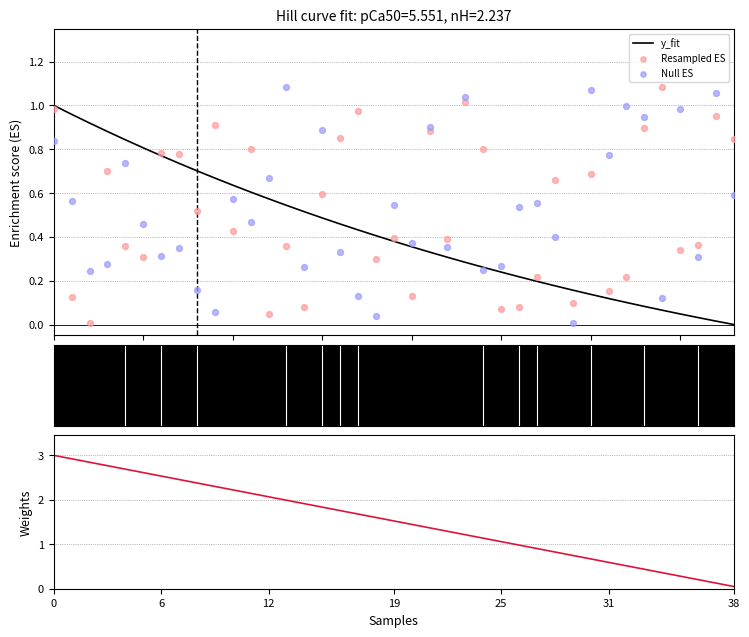

Which series has the largest total across all categories?

Weights